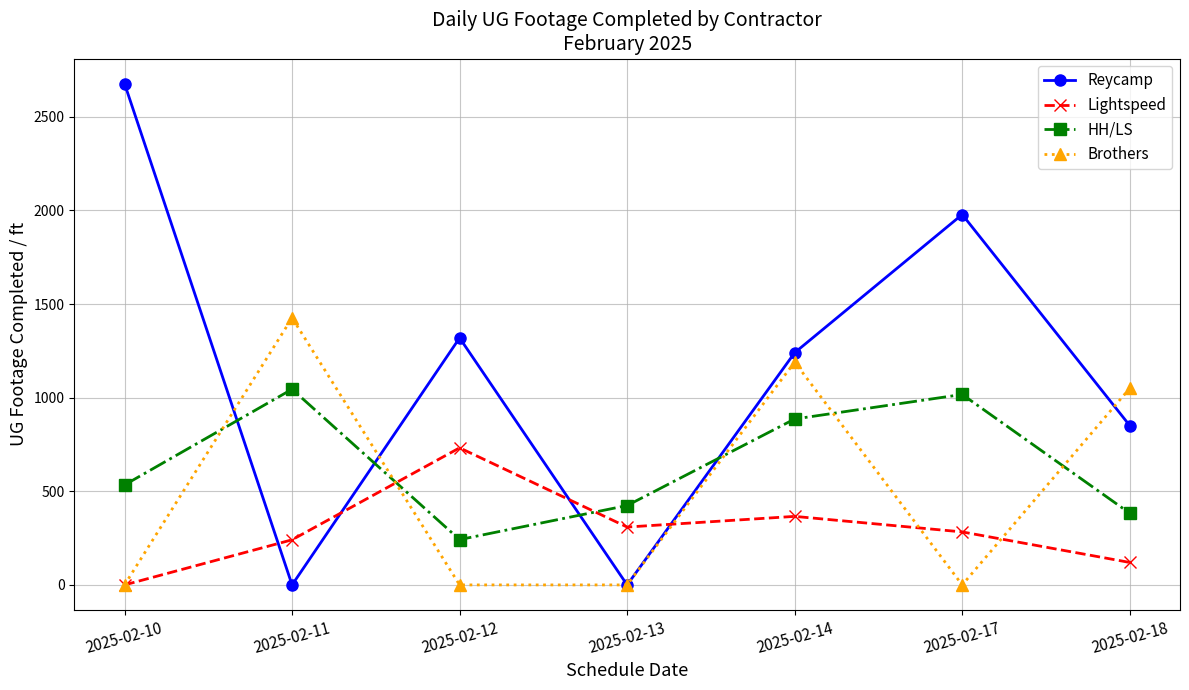

Does the chart display data point markers on the line(s)?

Yes